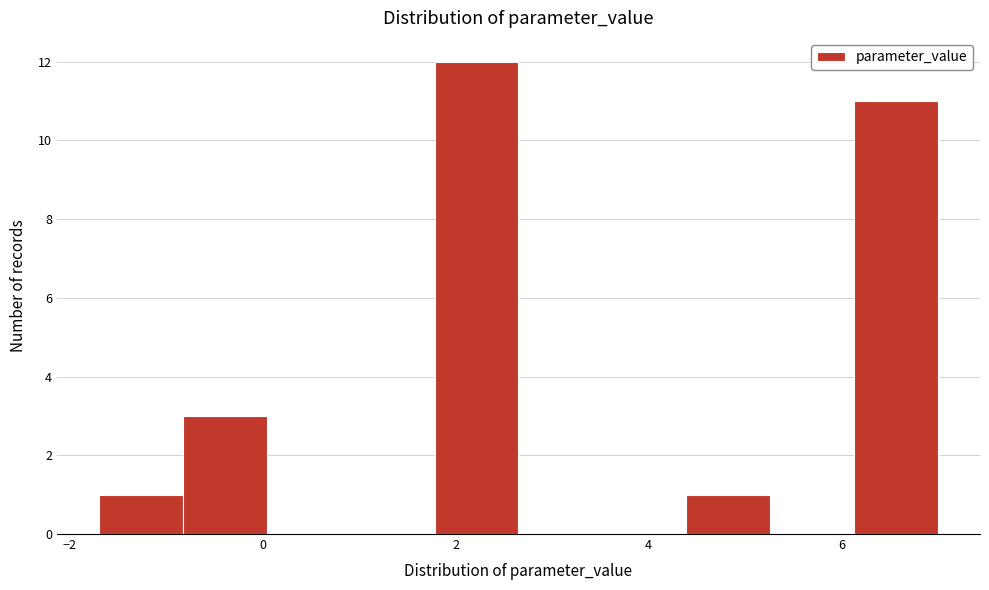

Over which range of the x-axis is the bar tallest?

1.8 to 2.6